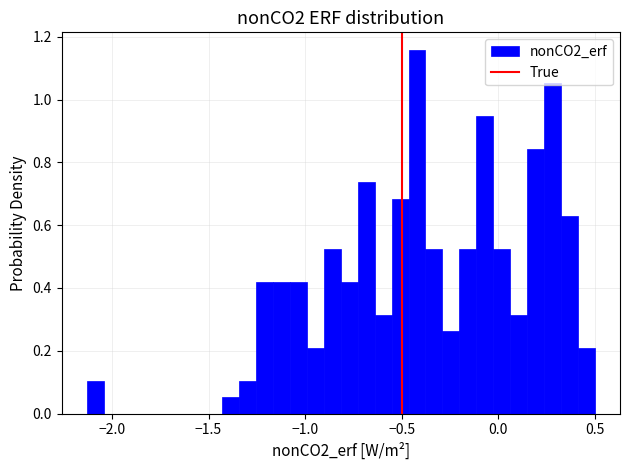

Around what value on the x-axis is the tallest bar? Give the approximate position of its centre, as read against the axis.

-0.40